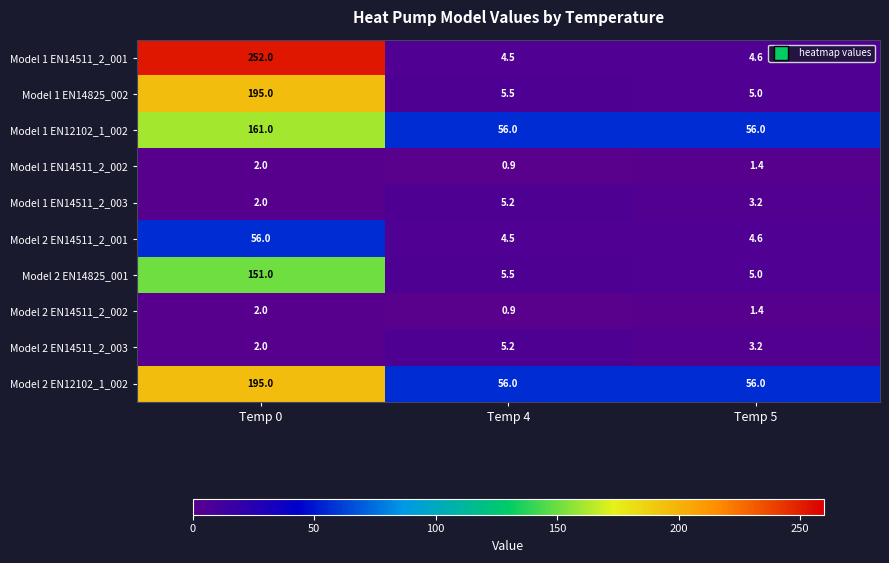

Where is Model 2 EN14825_001 nearest to the value 78?

Temp 4